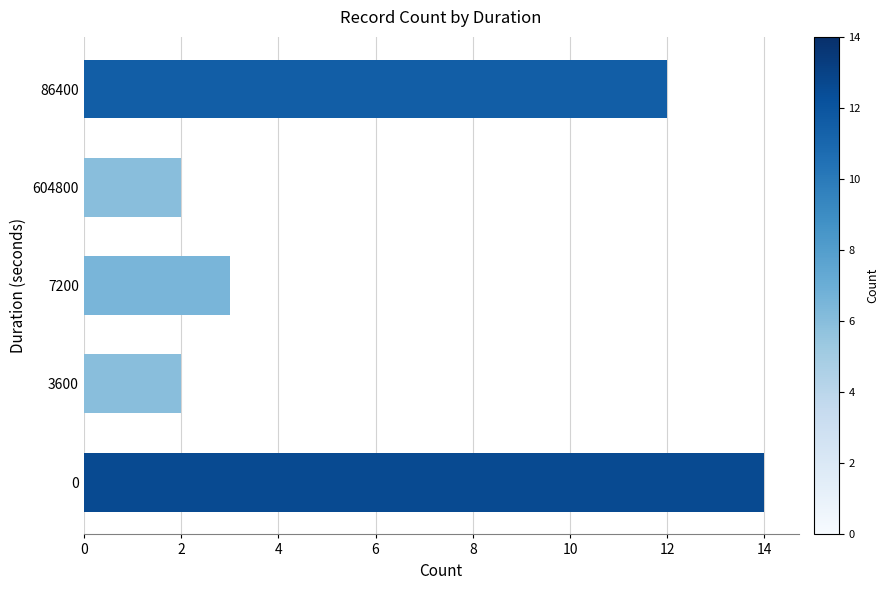

Read the value at 7200.

3